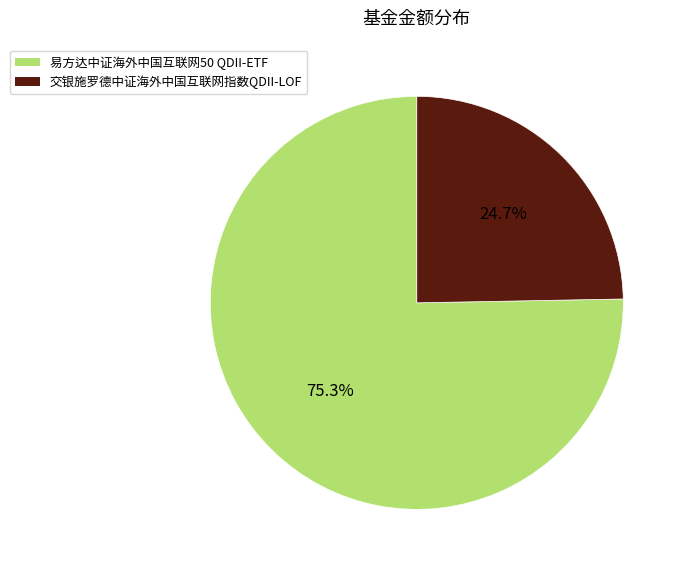

Which slice is the largest?

易方达中证海外中国互联网50 QDII-ETF